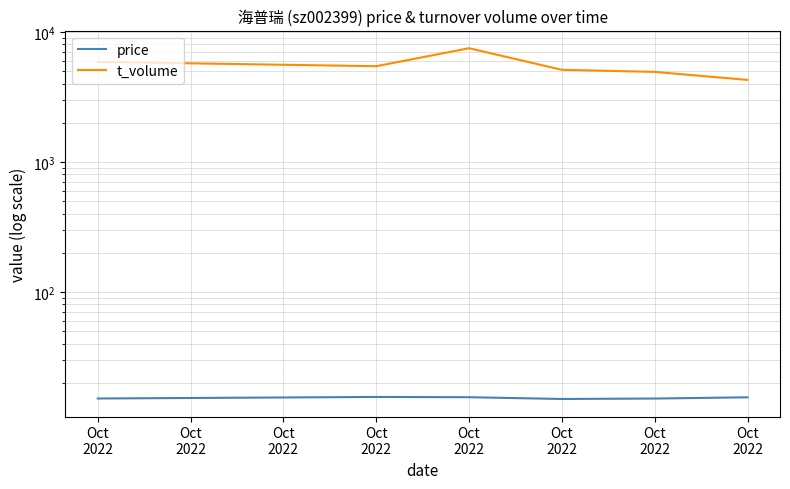

Reading right to left, what are all the values shown in this chart?

price: Oct
2022=15.4	Oct
2022=15.1	Oct
2022=15.0	Oct
2022=15.5	Oct
2022=15.6	Oct
2022=15.1
t_volume: Oct
2022=4269.0	Oct
2022=4920.0	Oct
2022=5105.0	Oct
2022=7483.0	Oct
2022=5441.0	Oct
2022=5874.0